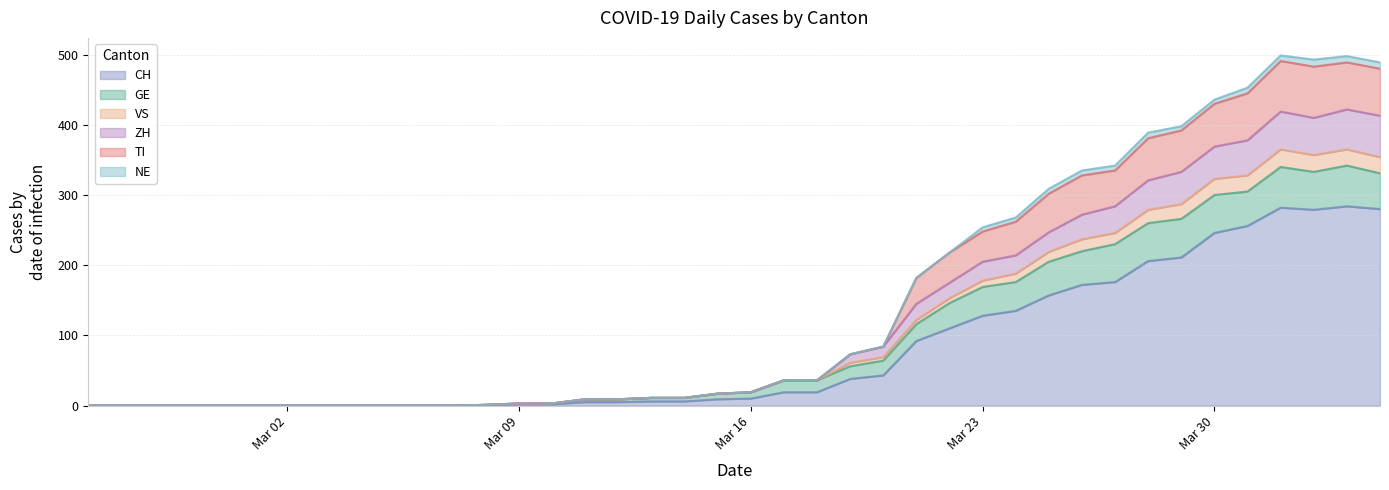

What is the highest value of the CH series?

284